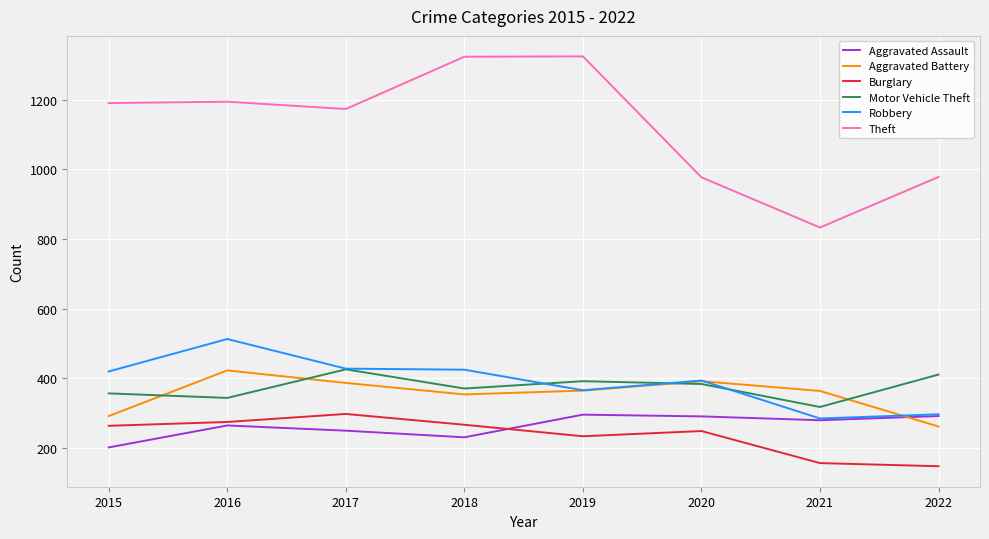

True or false: Robbery has a value of 285 at 2021.

True